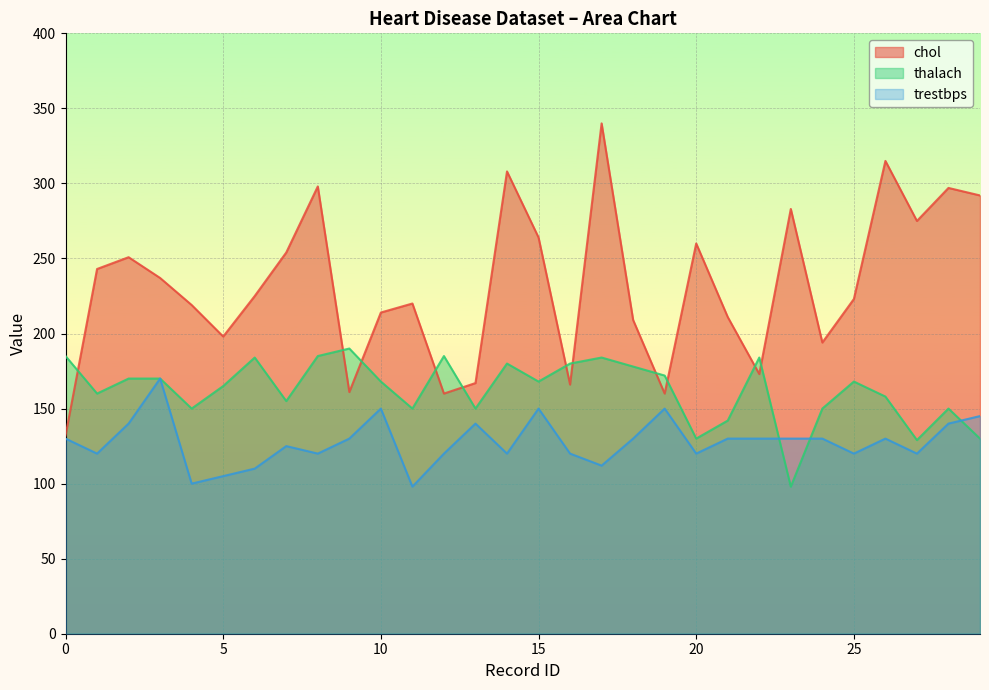

At which category does the chart reach its peak across all series?

17